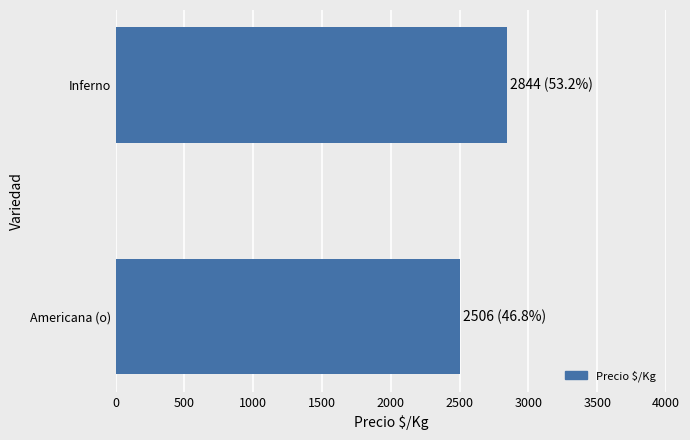

At which category does the chart reach its peak across all series?

Inferno